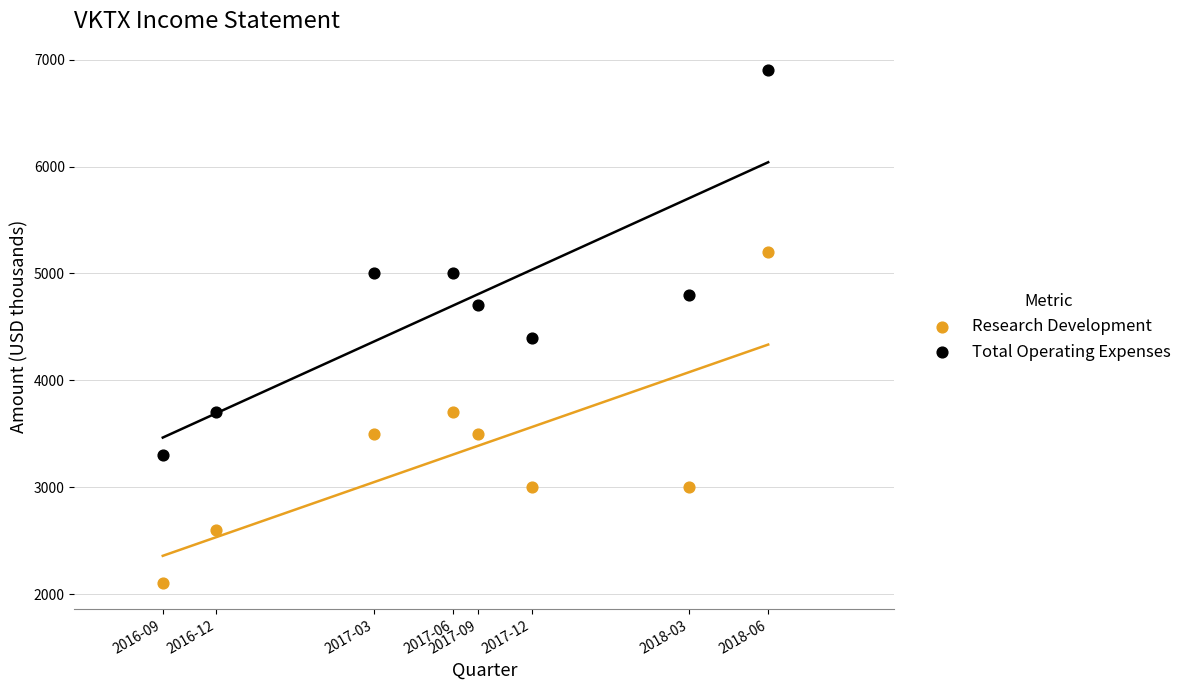

Which series has the largest Y range (max minus min)?

Total Operating Expenses